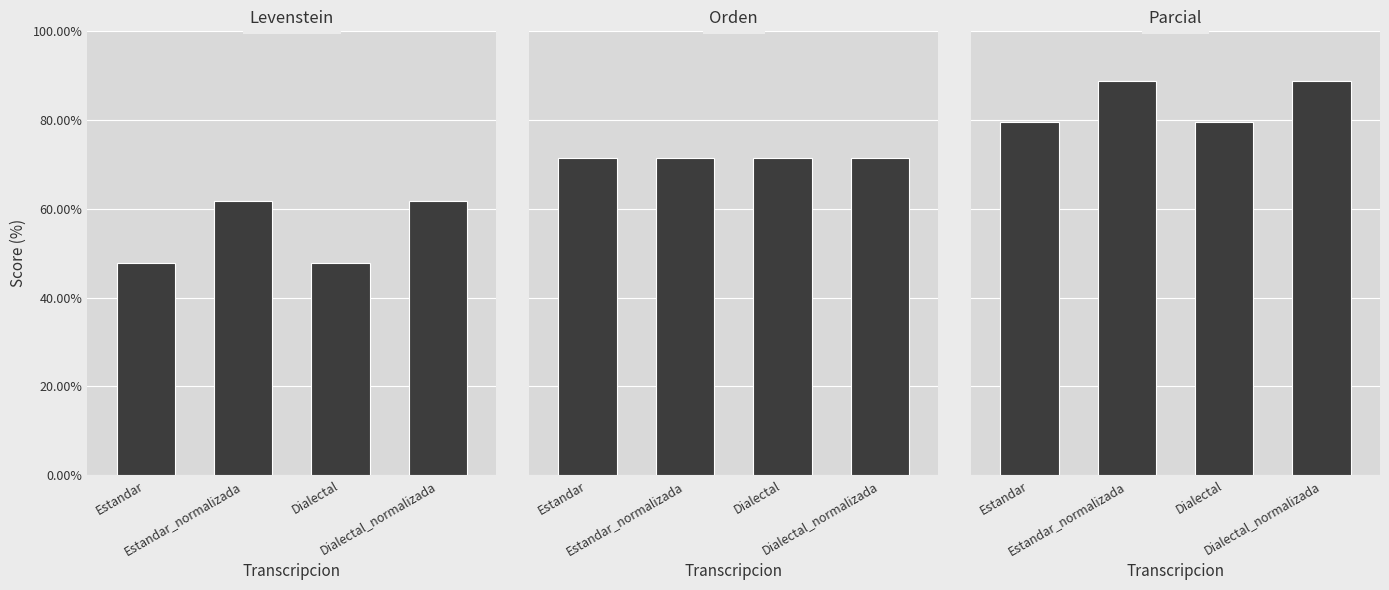

At which category is the sum across all series the highest?

Estandar_normalizada